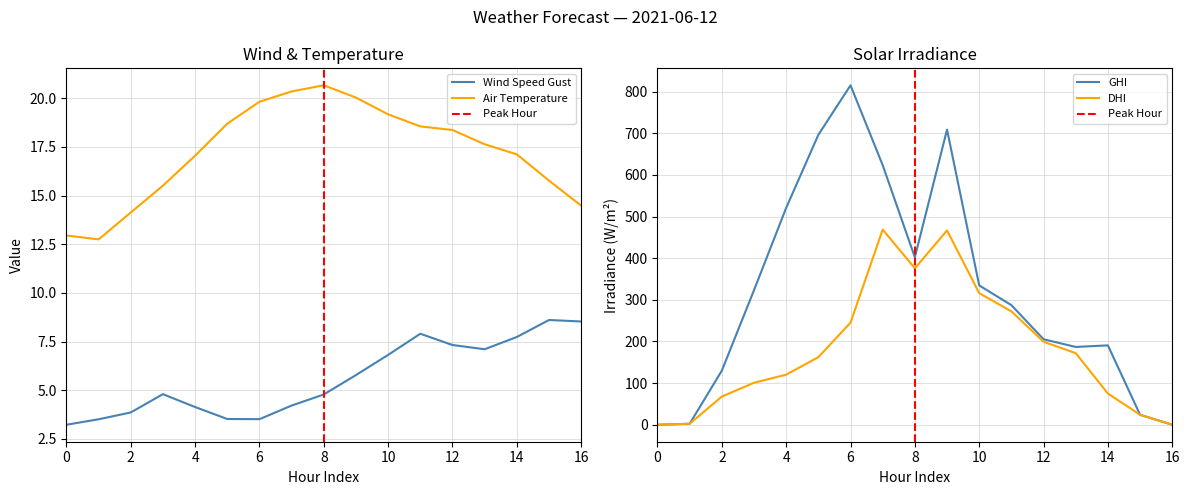

How many distinct data groups are displayed?

4